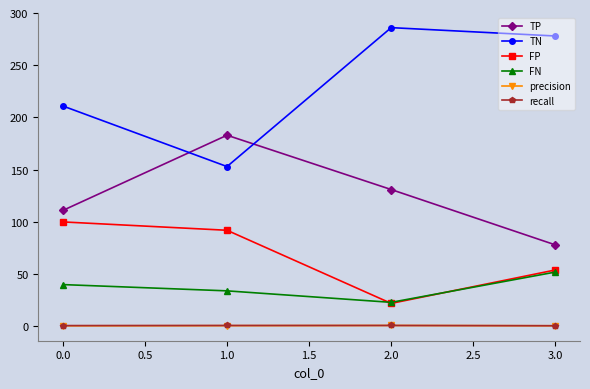

Where does the FP series first go above 92?

0.0